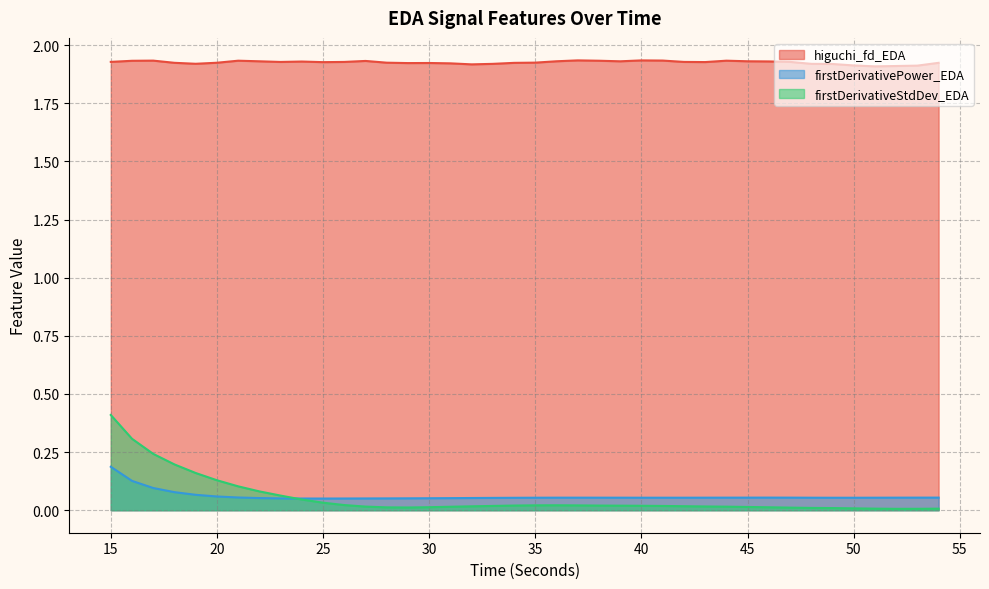

The firstDerivativeStdDev_EDA series shows 0.0 at 46. True or false?

False